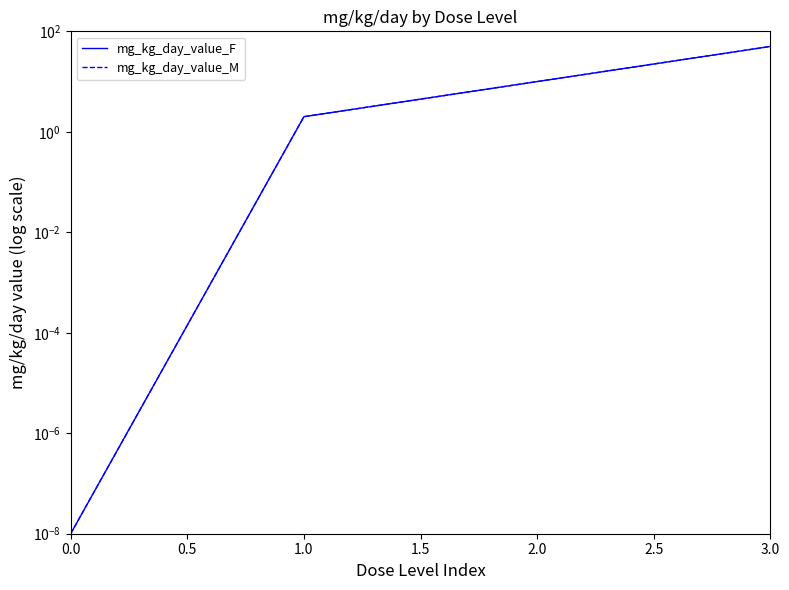

How many lines are shown in the chart?

2